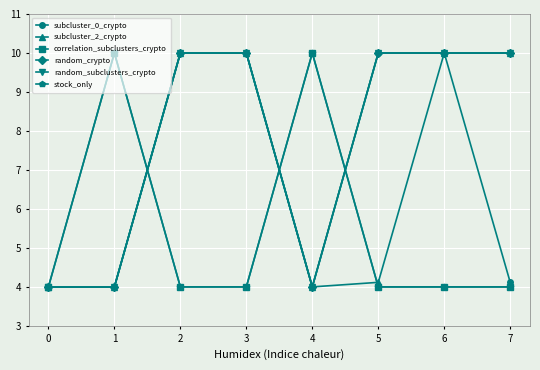

Where is the first local minimum for random_subclusters_crypto?

4